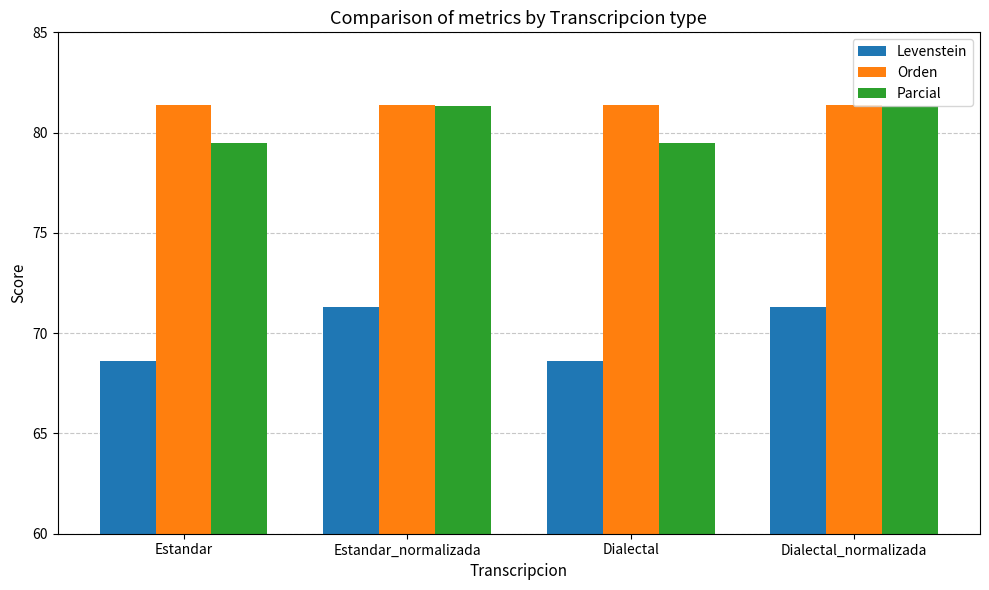

What is the sum of all Orden values?

325.6